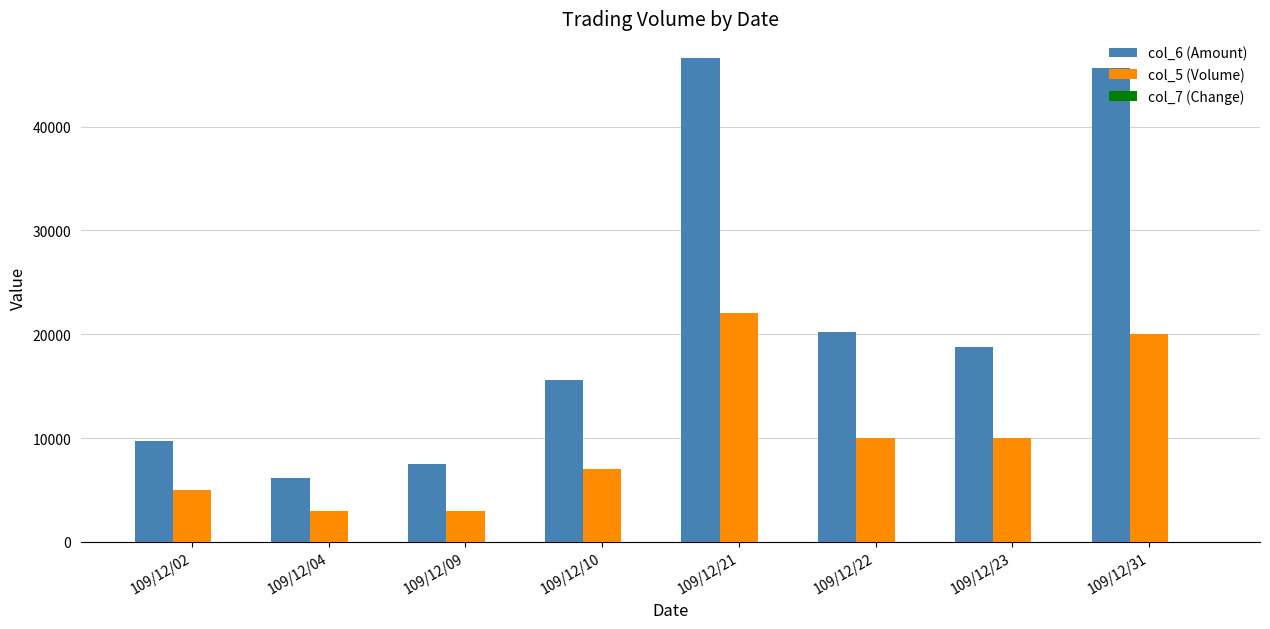

Which series changed the most between 109/12/09 and 109/12/31?

col_6 (Amount)